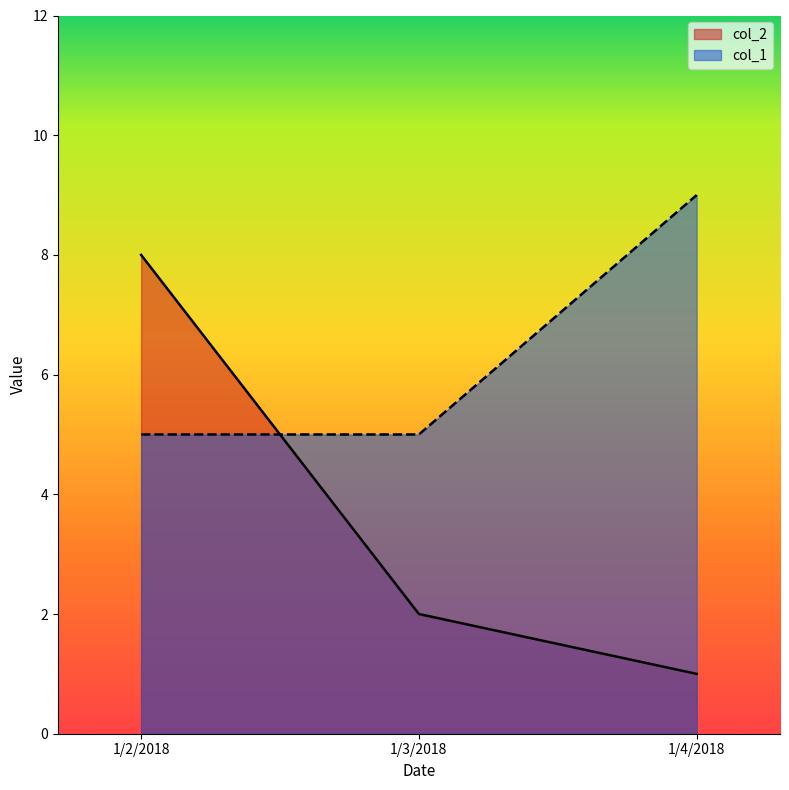

What value does the col_2 series have at 1/2/2018?

8